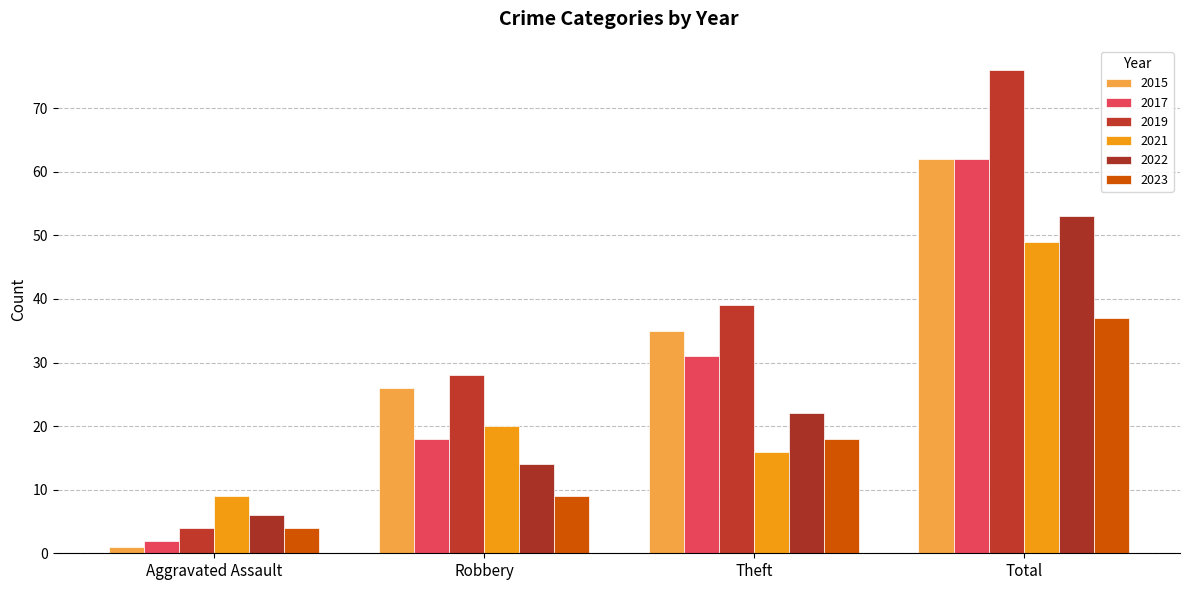

What is the difference between the 2022 values at Robbery and Aggravated Assault?

8